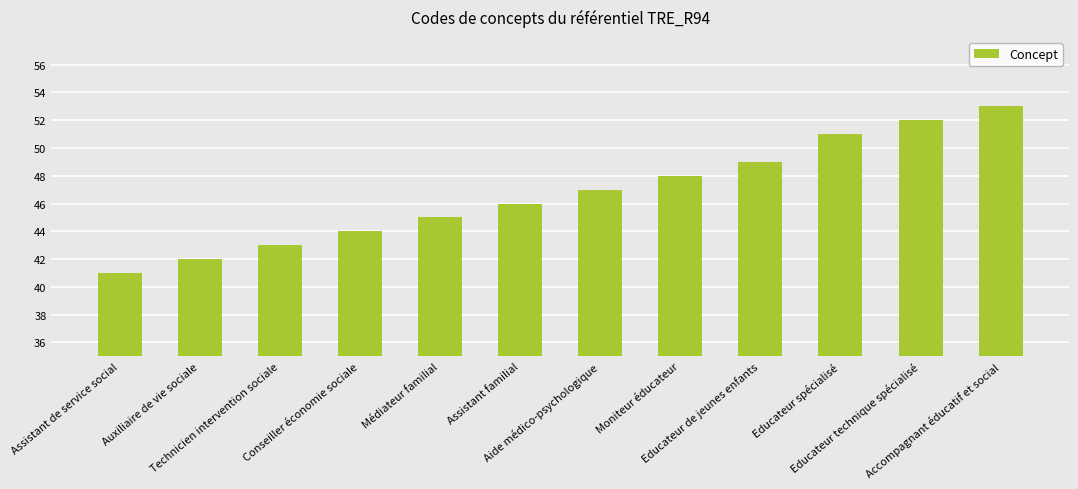

Reading right to left, transcribe all the data shown in this chart.

Accompagnant éducatif et social=53	Educateur technique spécialisé=52	Educateur spécialisé=51	Educateur de jeunes enfants=49	Moniteur éducateur=48	Aide médico-psychologique=47	Assistant familial=46	Médiateur familial=45	Conseiller économie sociale=44	Technicien intervention sociale=43	Auxiliaire de vie sociale=42	Assistant de service social=41